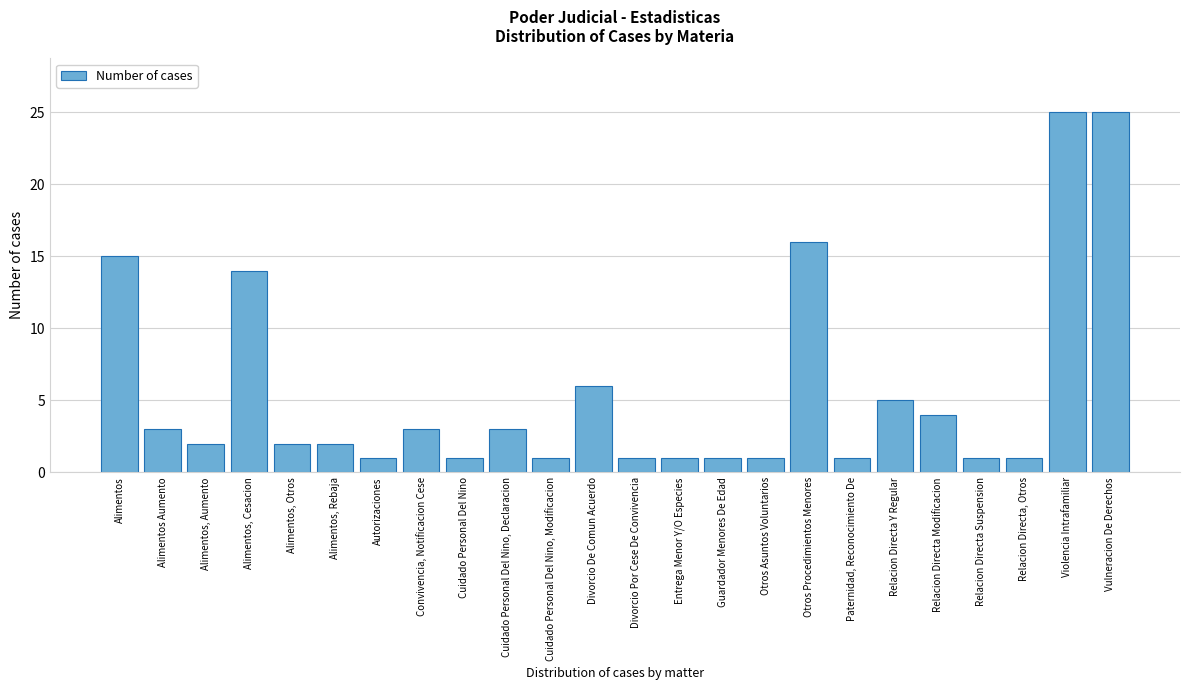

Reading left to right, list all the values displayed in this chart.

Alimentos=15	Alimentos Aumento=3	Alimentos, Aumento=2	Alimentos, Cesacion=14	Alimentos, Otros=2	Alimentos, Rebaja=2	Autorizaciones=1	Convivencia, Notificacion Cese=3	Cuidado Personal Del Nino=1	Cuidado Personal Del Nino, Declaracion=3	Cuidado Personal Del Nino, Modificacion=1	Divorcio De Comun Acuerdo=6	Divorcio Por Cese De Convivencia=1	Entrega Menor Y/O Especies=1	Guardador Menores De Edad=1	Otros Asuntos Voluntarios=1	Otros Procedimientos Menores=16	Paternidad, Reconocimiento De=1	Relacion Directa Y Regular=5	Relacion Directa Modificacion=4	Relacion Directa Suspension=1	Relacion Directa, Otros=1	Violencia Intrafamiliar=25	Vulneracion De Derechos=25